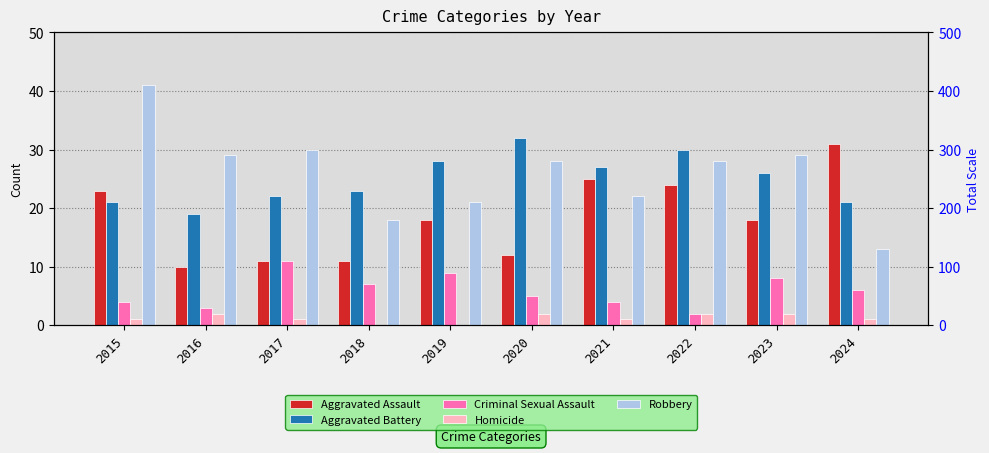

What is the sum of the Aggravated Assault values at 2020 and 2018?

23